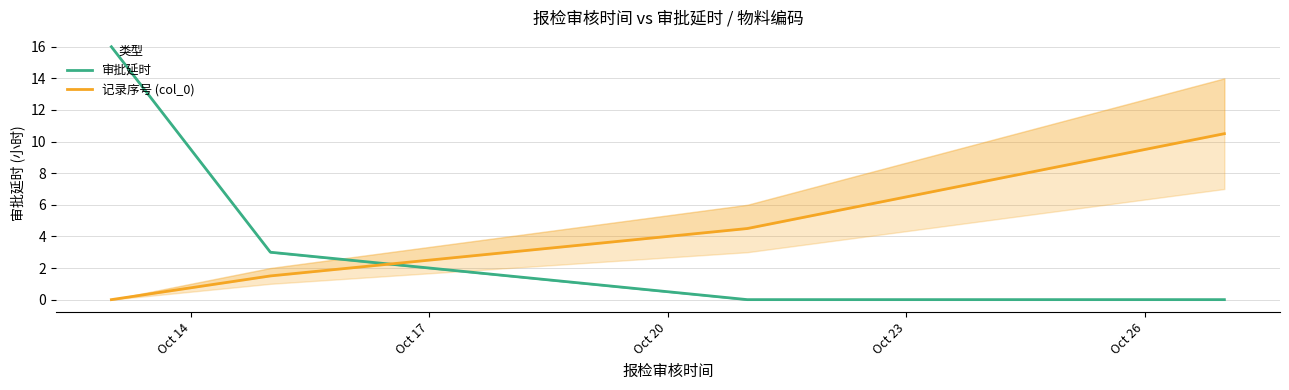

Which series has the largest total across all categories?

审批延时